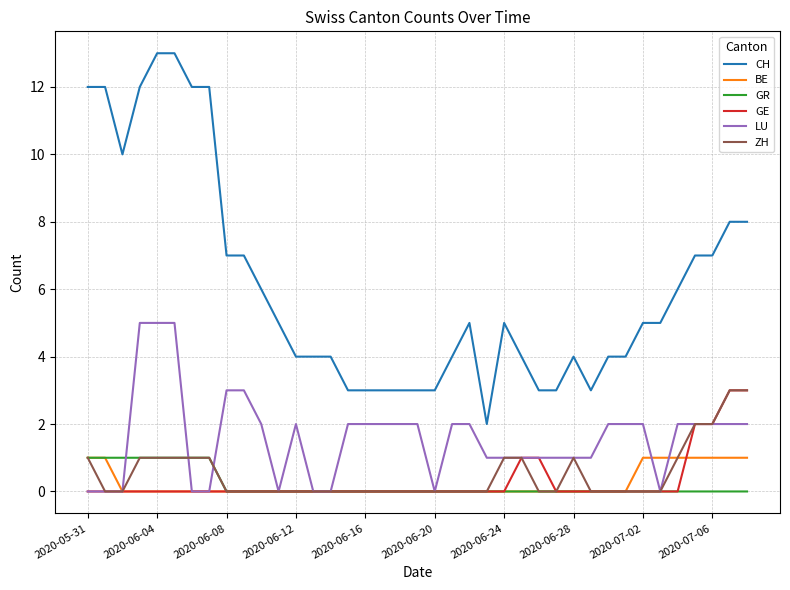

Which series has the largest total across all categories?

CH